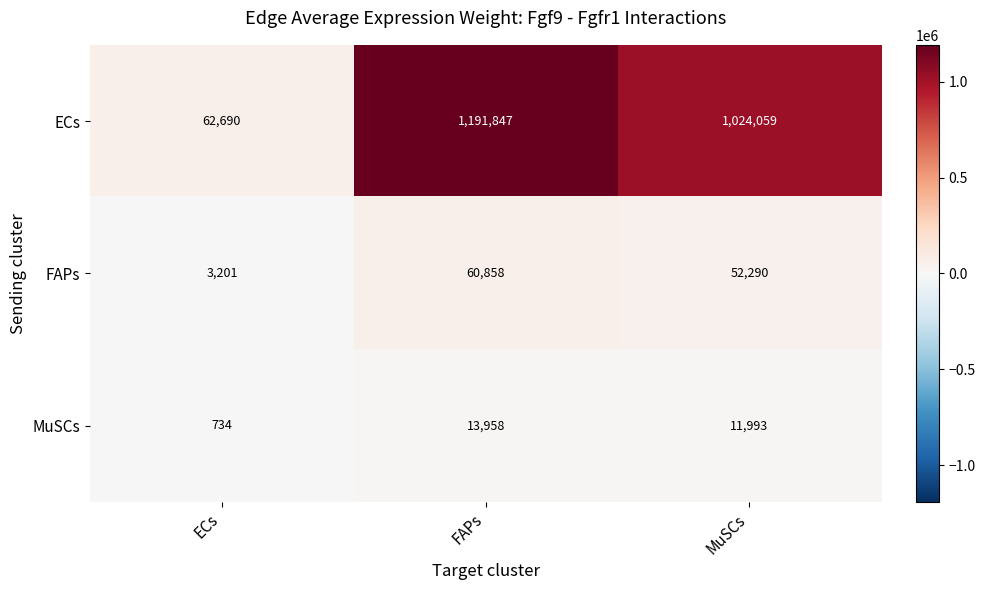

Reading left to right, extract all data points from this chart.

ECs: 62690	1191847	1024059
FAPs: 3201	60858	52290
MuSCs: 734	13958	11993